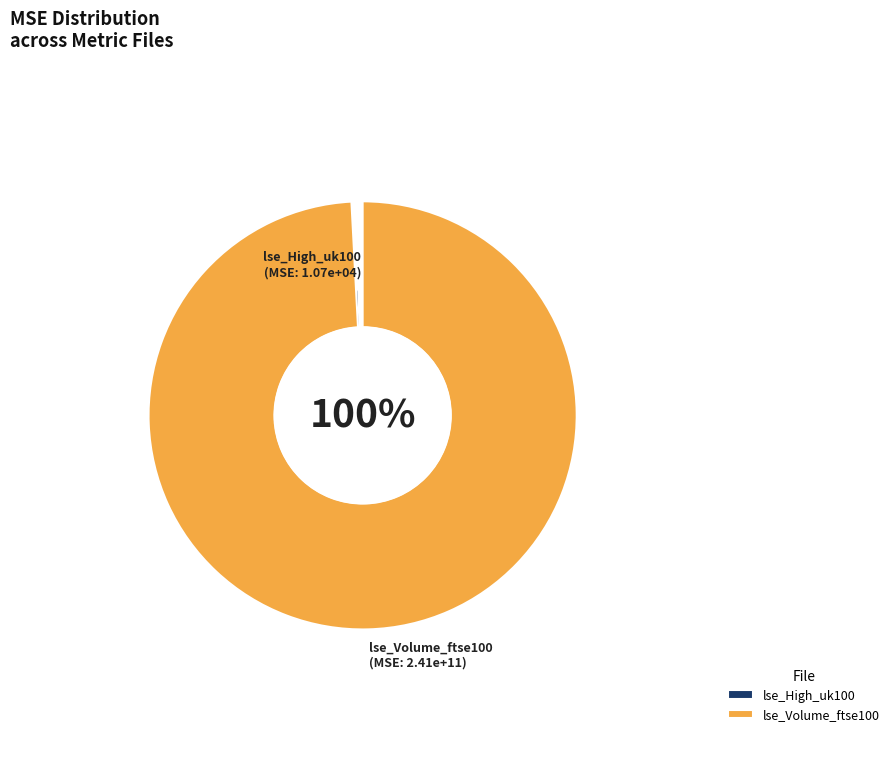

Rank the categories by value from highest to lowest.

lse_Volume_ftse100, lse_High_uk100